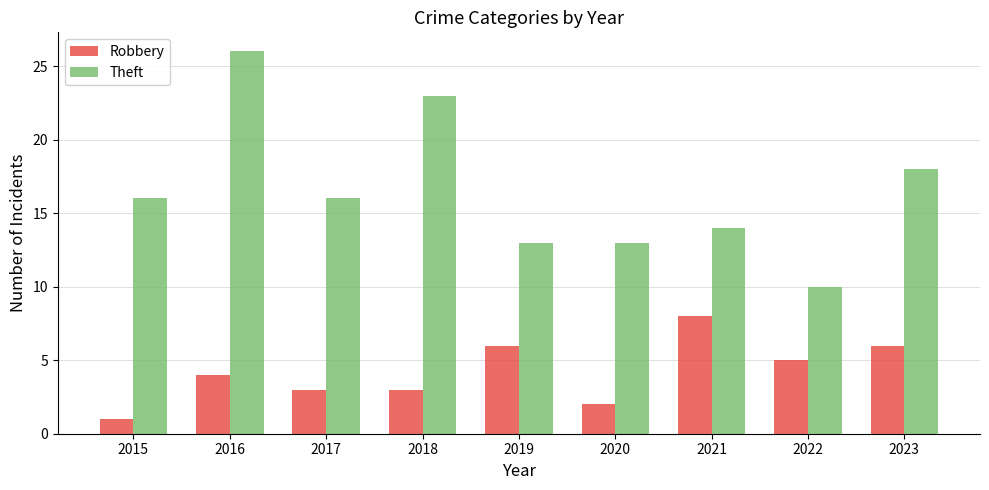

What is the difference between the Robbery values at 2020 and 2018?

1